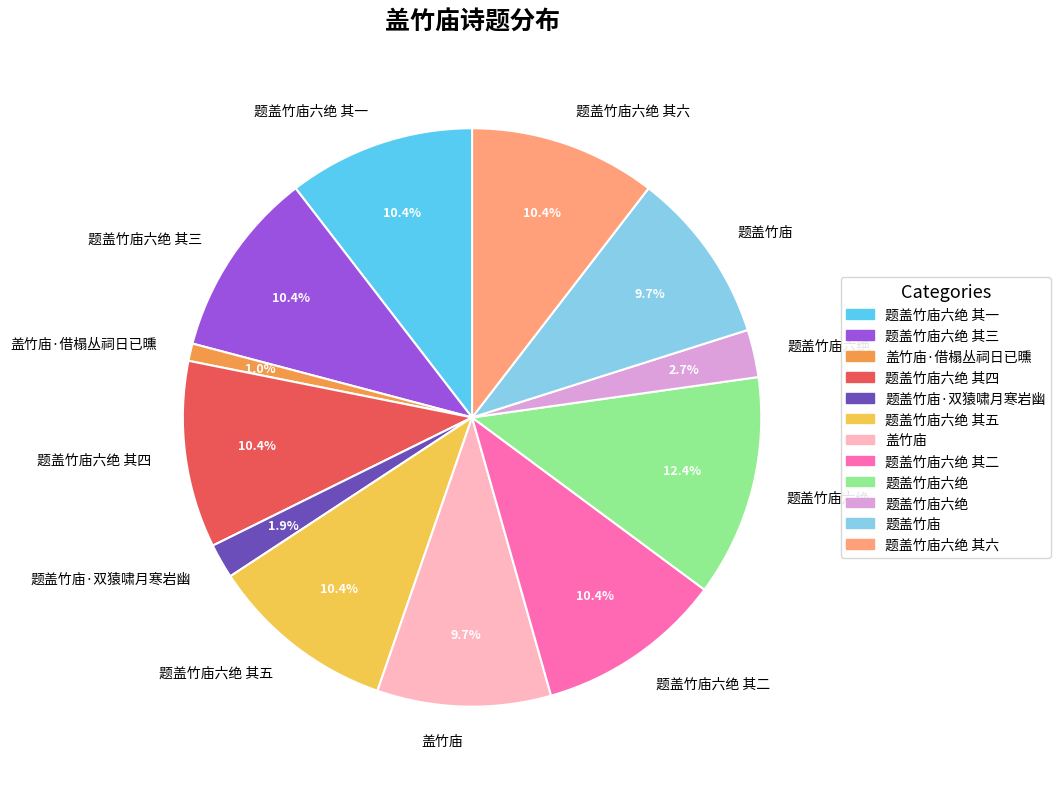

How many segments does this pie chart have?

12